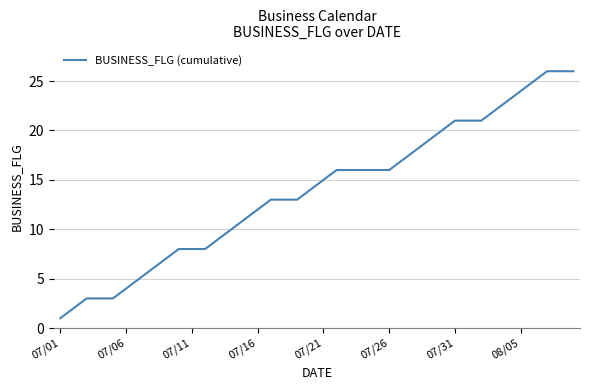

What is the maximum value shown in the chart?

26